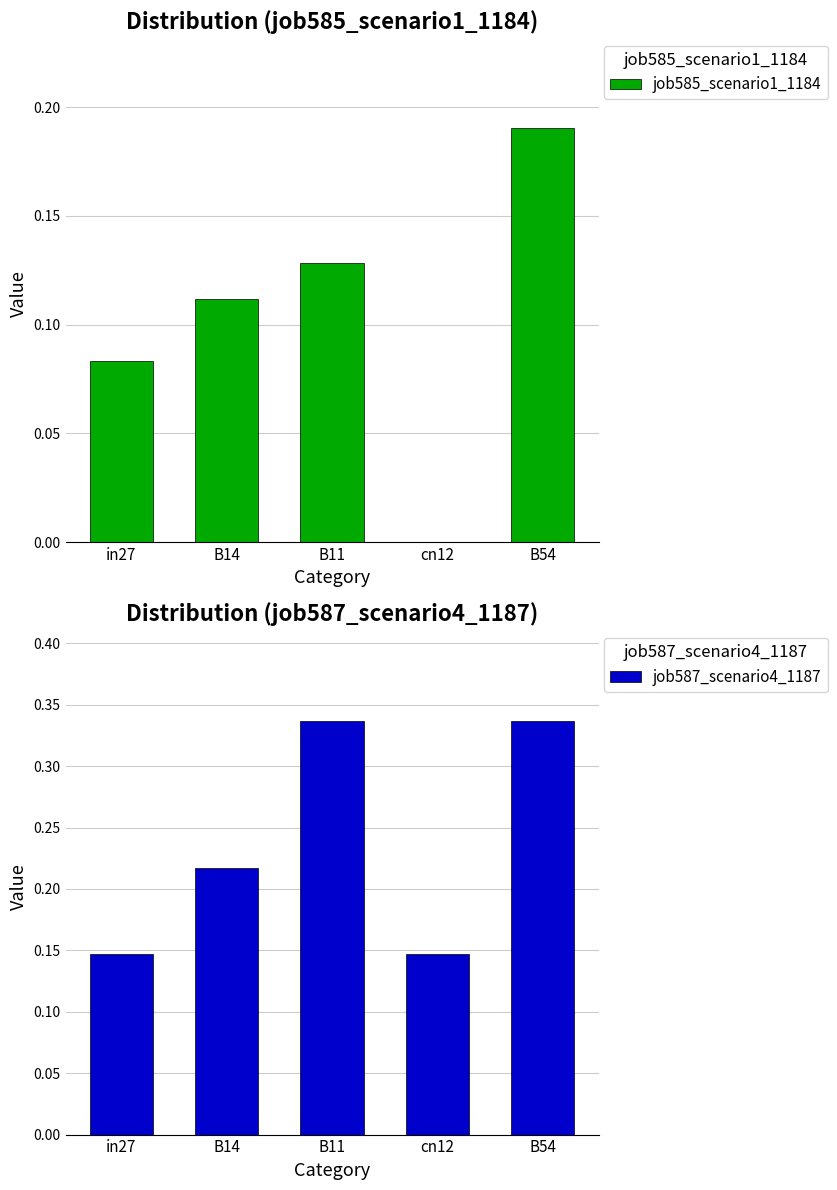

What is the label of the 2nd bar from the left?

B14